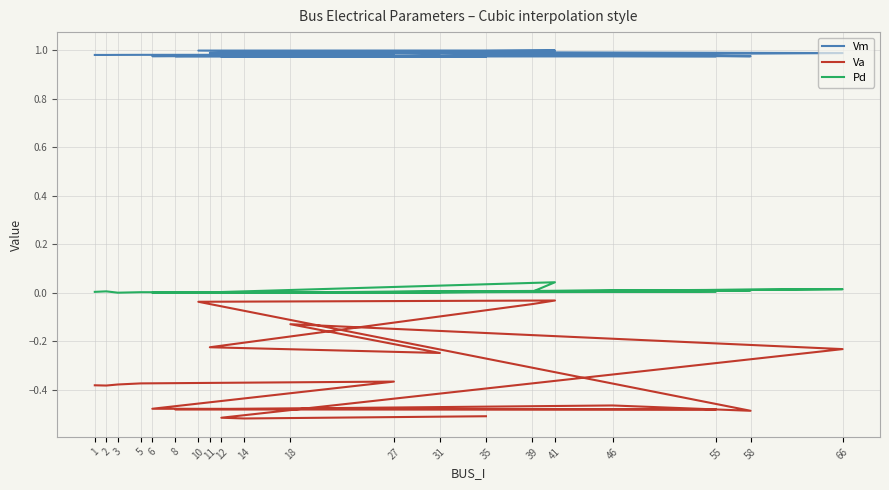

Rank the series by their maximum value, from lowest to highest.

Va, Pd, Vm